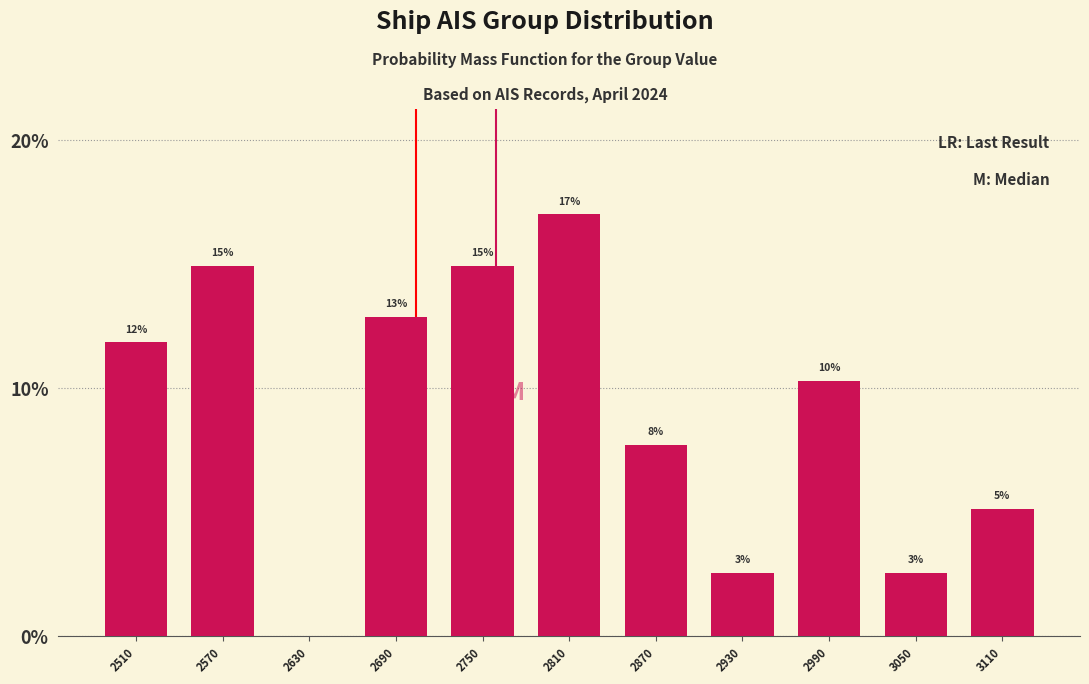

Are the bars horizontal?

No